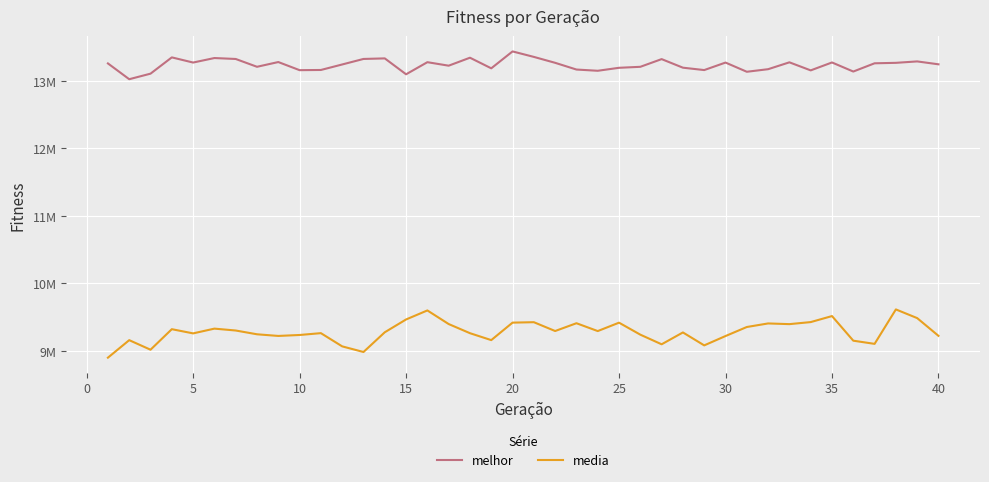

True or false: melhor and media cross at least once.

False